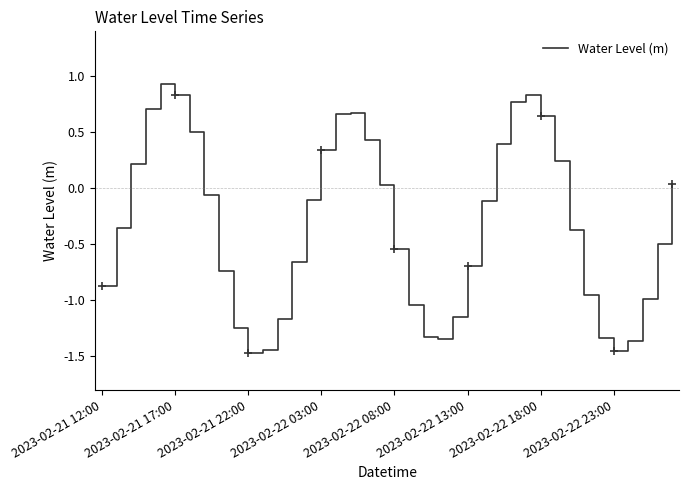

What is the average value?

-0.3